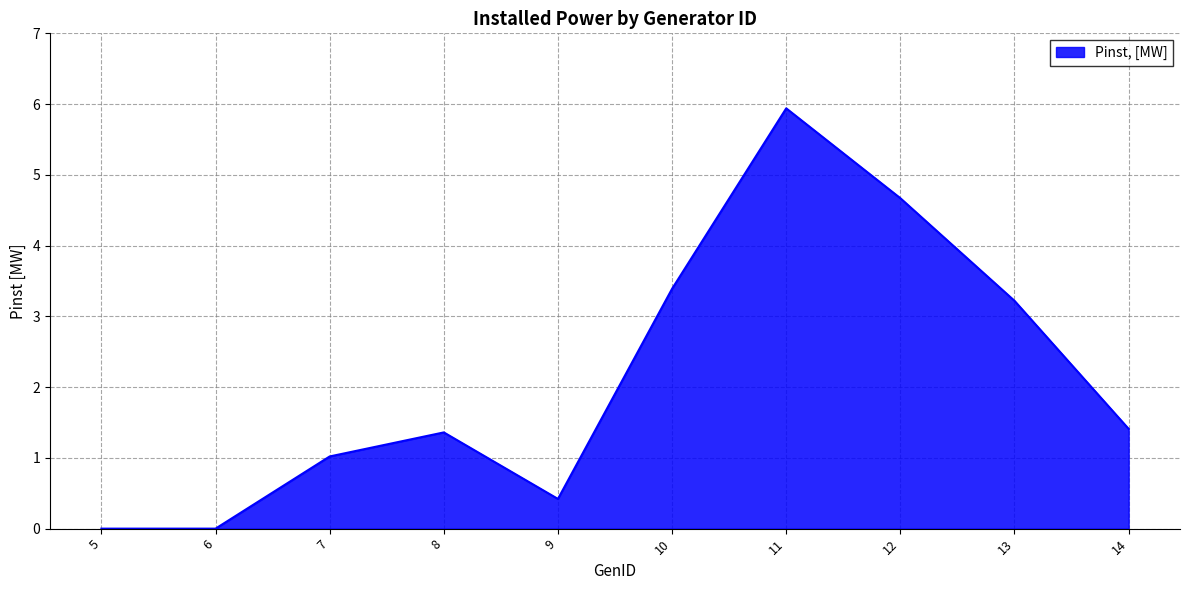

How many interior local peaks (higher than both neighbors) does the data have?

2